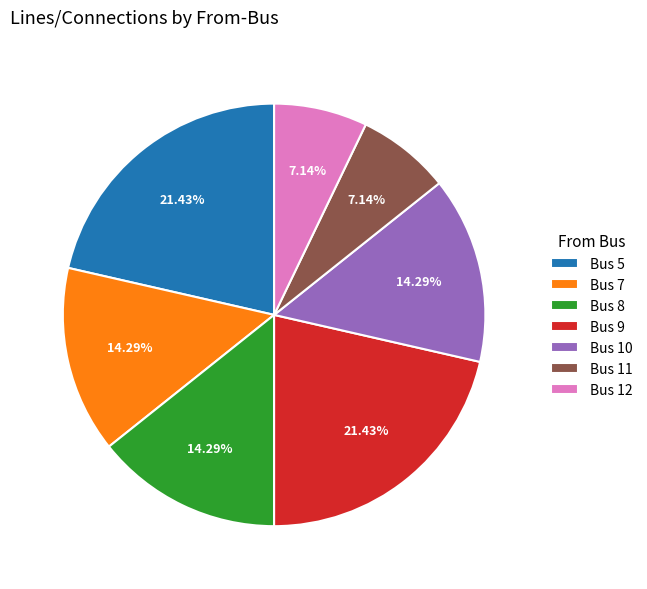

What is the ratio of the value at Bus 5 to the value at Bus 11?

3.0